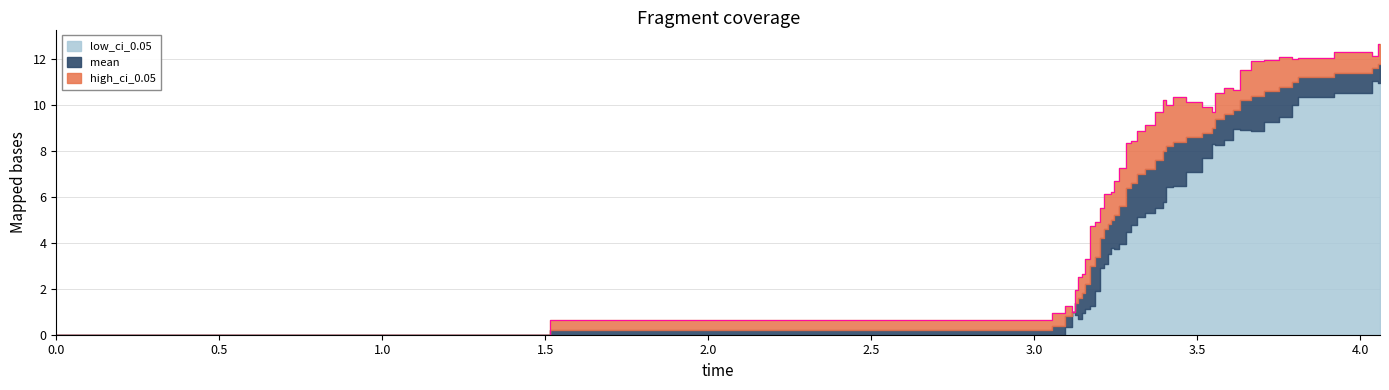

What is the sum of all high_ci_0.05 values?

307.0